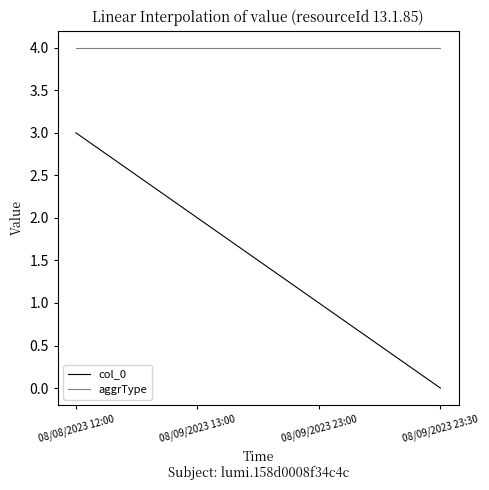

At which category does the chart reach its minimum across all series?

08/09/2023 23:30